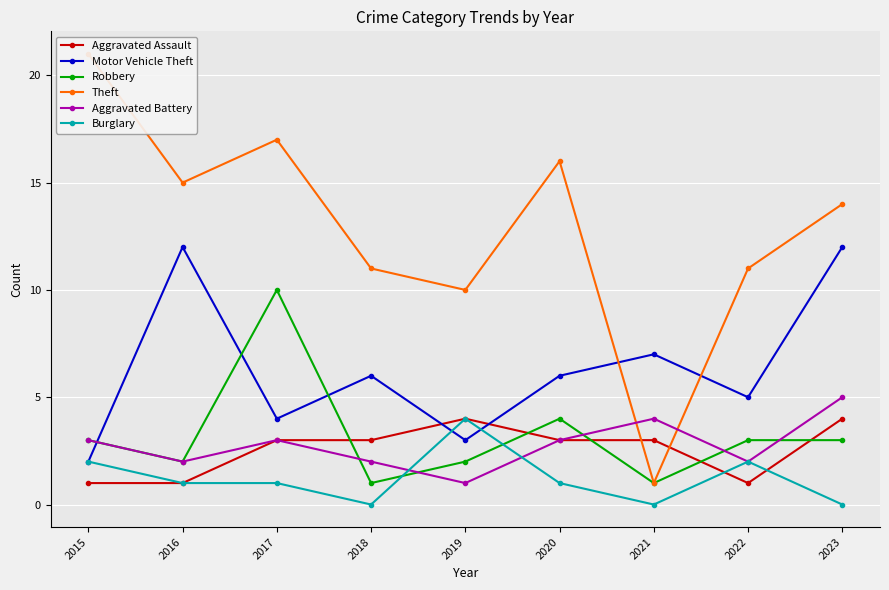

Reading right to left, extract all data points from this chart.

Aggravated Assault: 2023=4	2022=1	2021=3	2020=3	2019=4	2018=3	2017=3	2016=1	2015=1
Motor Vehicle Theft: 2023=12	2022=5	2021=7	2020=6	2019=3	2018=6	2017=4	2016=12	2015=2
Robbery: 2023=3	2022=3	2021=1	2020=4	2019=2	2018=1	2017=10	2016=2	2015=3
Theft: 2023=14	2022=11	2021=1	2020=16	2019=10	2018=11	2017=17	2016=15	2015=21
Aggravated Battery: 2023=5	2022=2	2021=4	2020=3	2019=1	2018=2	2017=3	2016=2	2015=3
Burglary: 2023=0	2022=2	2021=0	2020=1	2019=4	2018=0	2017=1	2016=1	2015=2